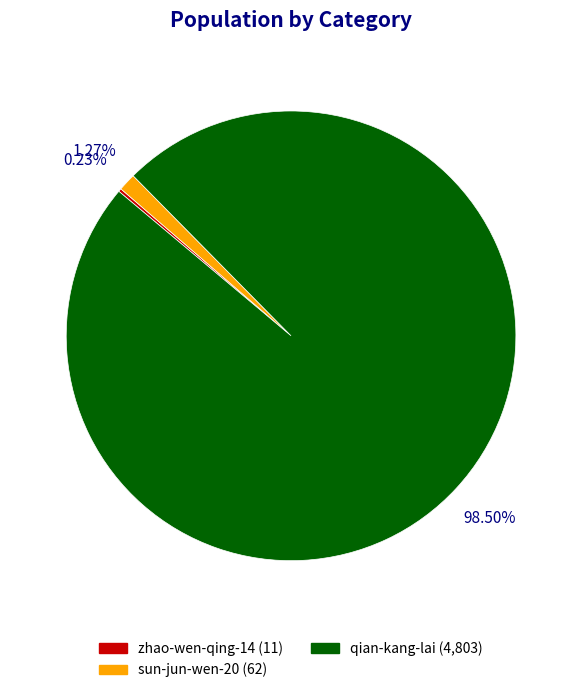

Which slice represents more than half of the pie?

qian-kang-lai